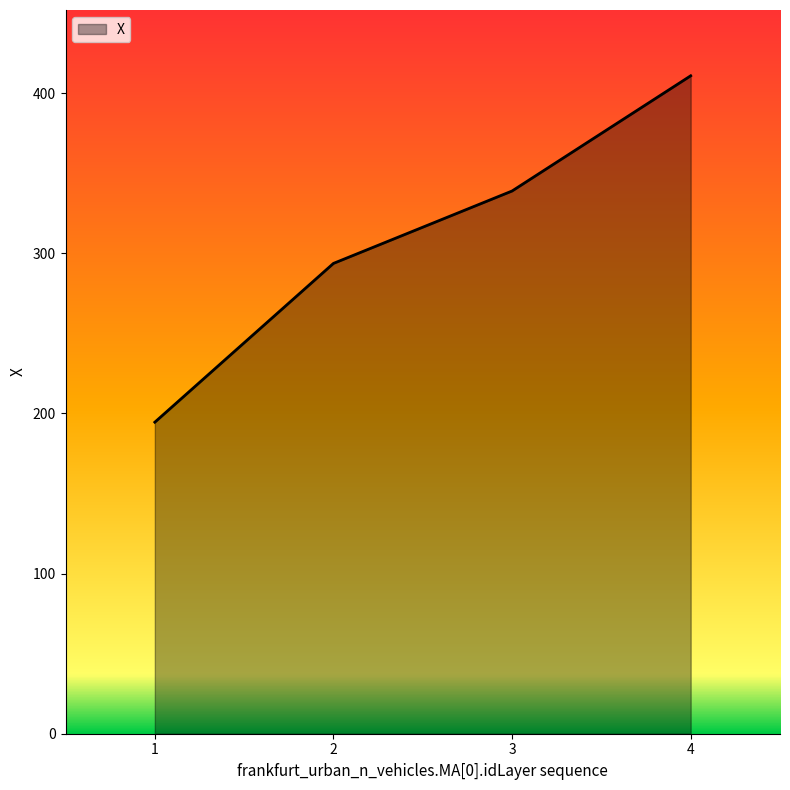

Does the chart display data point markers on the line(s)?

No